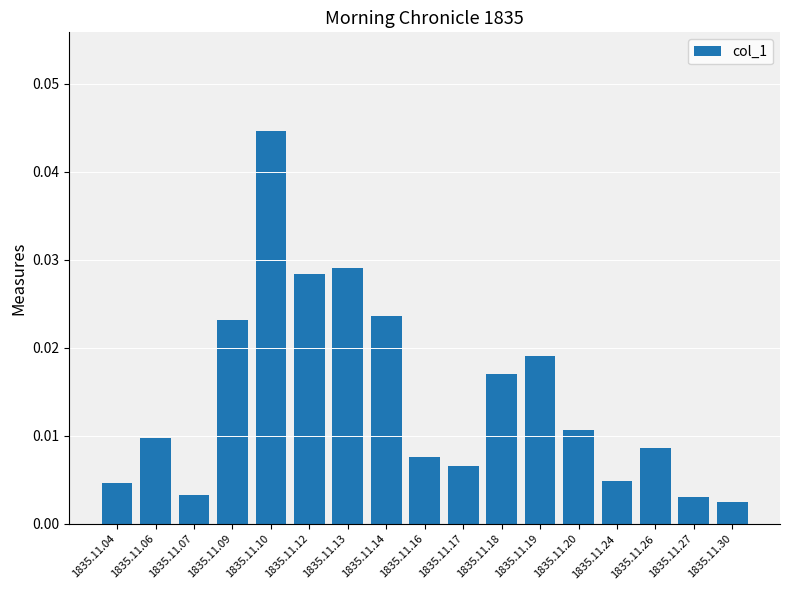

Does the chart contain any negative values?

No